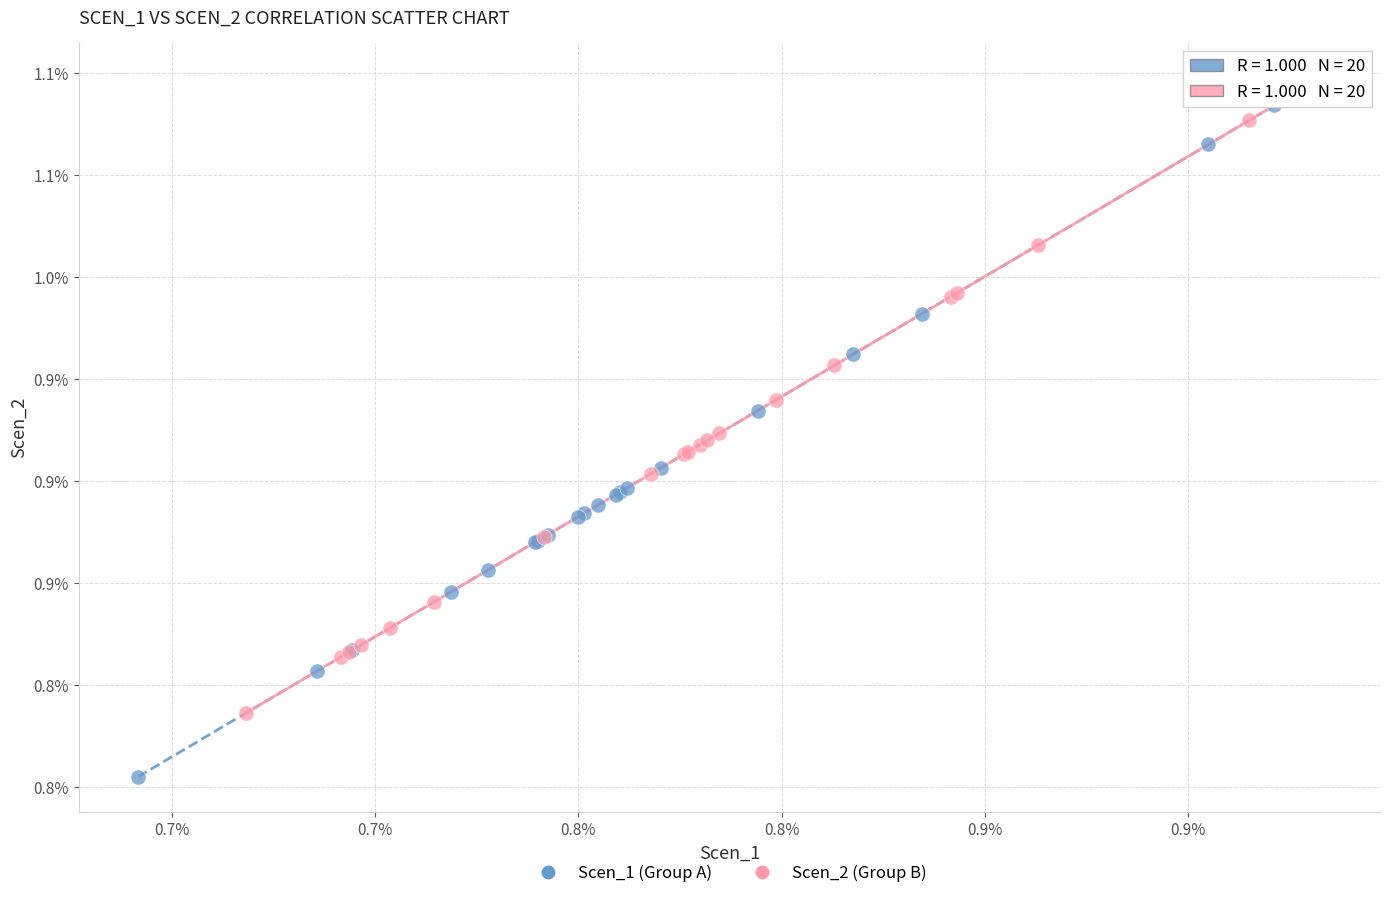

Which series contains the lowest Y value?

Scen_1 (Group A)